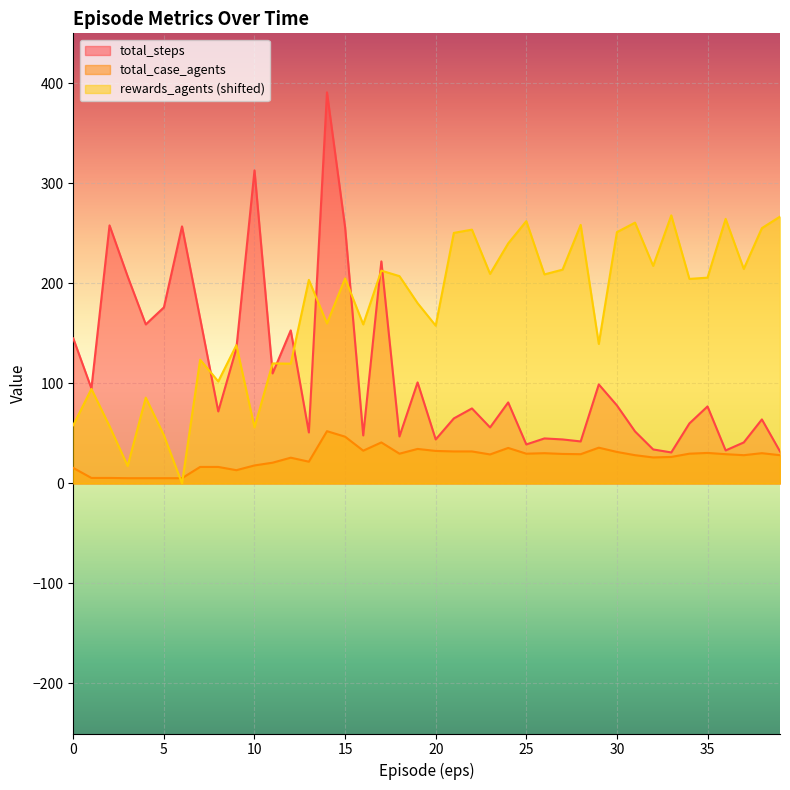

Which label corresponds to the largest value in the chart?

14